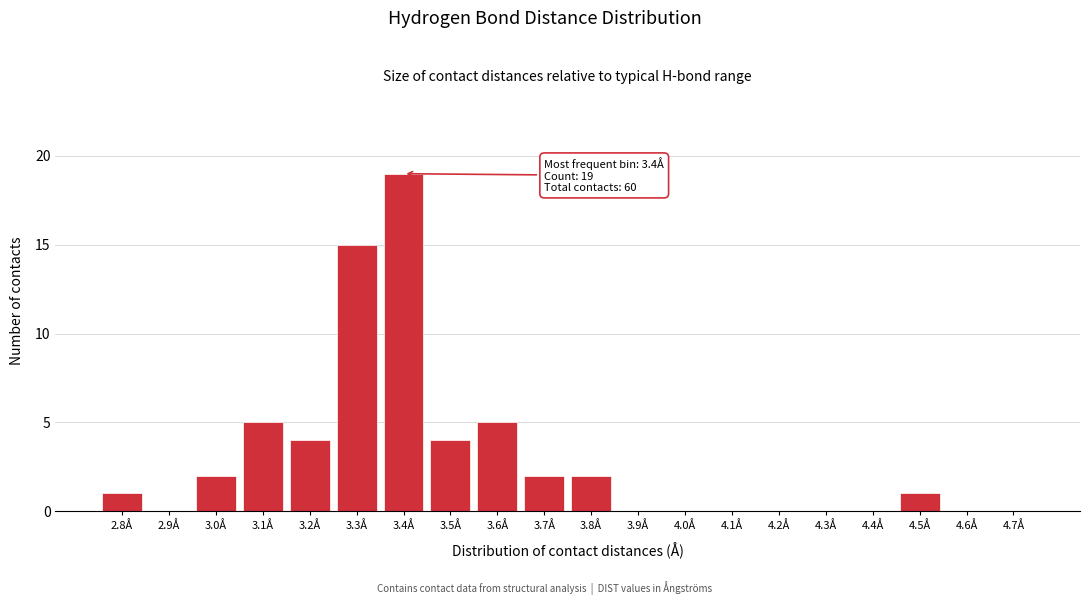

Reading left to right, list all the values displayed in this chart.

2.8Å=1	2.9Å=0	3.0Å=2	3.1Å=5	3.2Å=4	3.3Å=15	3.4Å=19	3.5Å=4	3.6Å=5	3.7Å=2	3.8Å=2	3.9Å=0	4.0Å=0	4.1Å=0	4.2Å=0	4.3Å=0	4.4Å=0	4.5Å=1	4.6Å=0	4.7Å=0